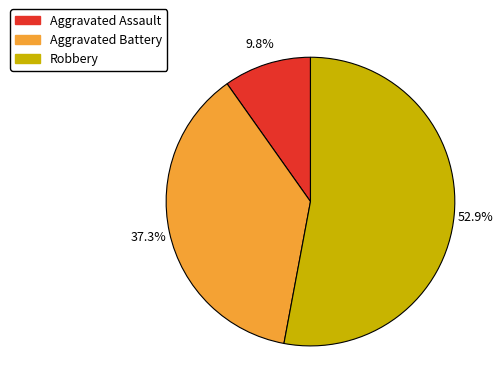

To the nearest percent, what percentage of the pie is Aggravated Assault?

10%